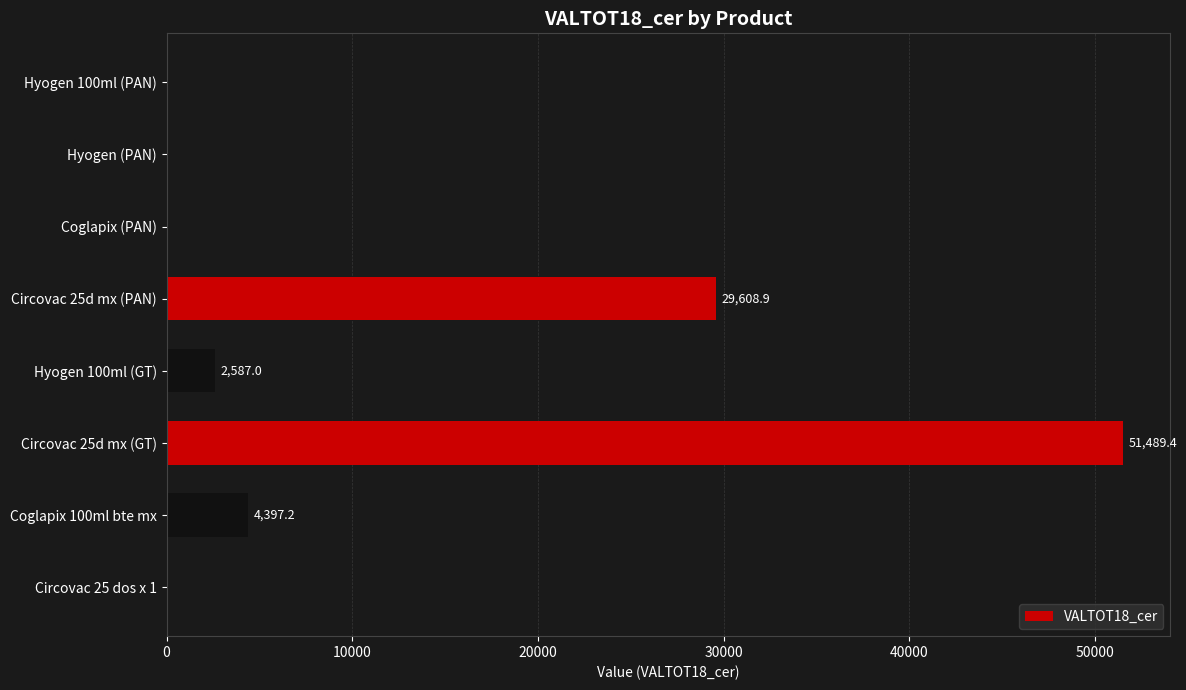

What is the sum of all values?

88082.5